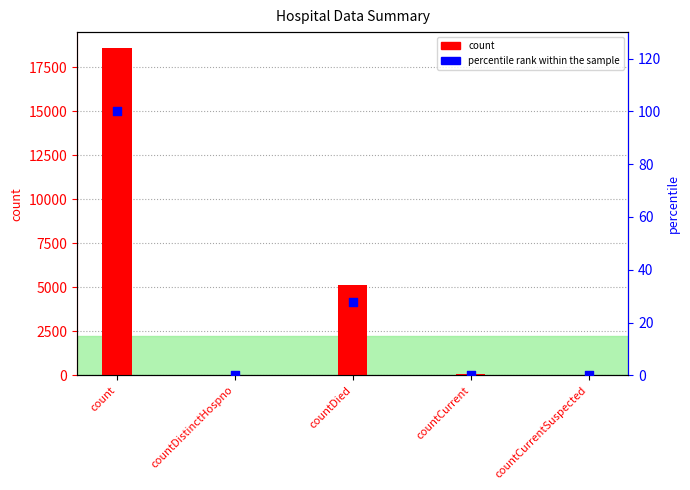

Which series has the largest Y range (max minus min)?

count